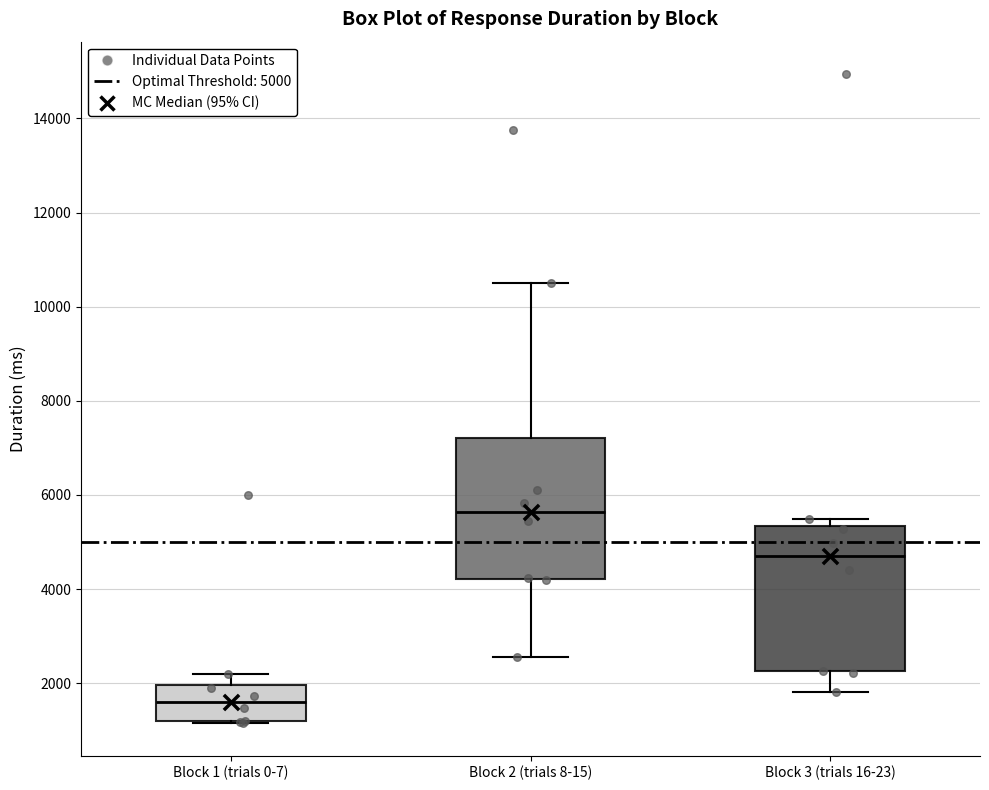

Reading left to right, read every box against the y-axis: the position of its median line, the range the box covers, and the ends of its whiskers. The values are not printed on the chart, so give them approximately, as read against the axis.

Block 1 (trials 0-7): median 1600, box 1200 to 2000, whiskers 1200 to 2200
Block 2 (trials 8-15): median 5600, box 4200 to 7200, whiskers 2600 to 10400
Block 3 (trials 16-23): median 4600, box 2200 to 5400, whiskers 1800 to 5400 (just above the box's upper edge)